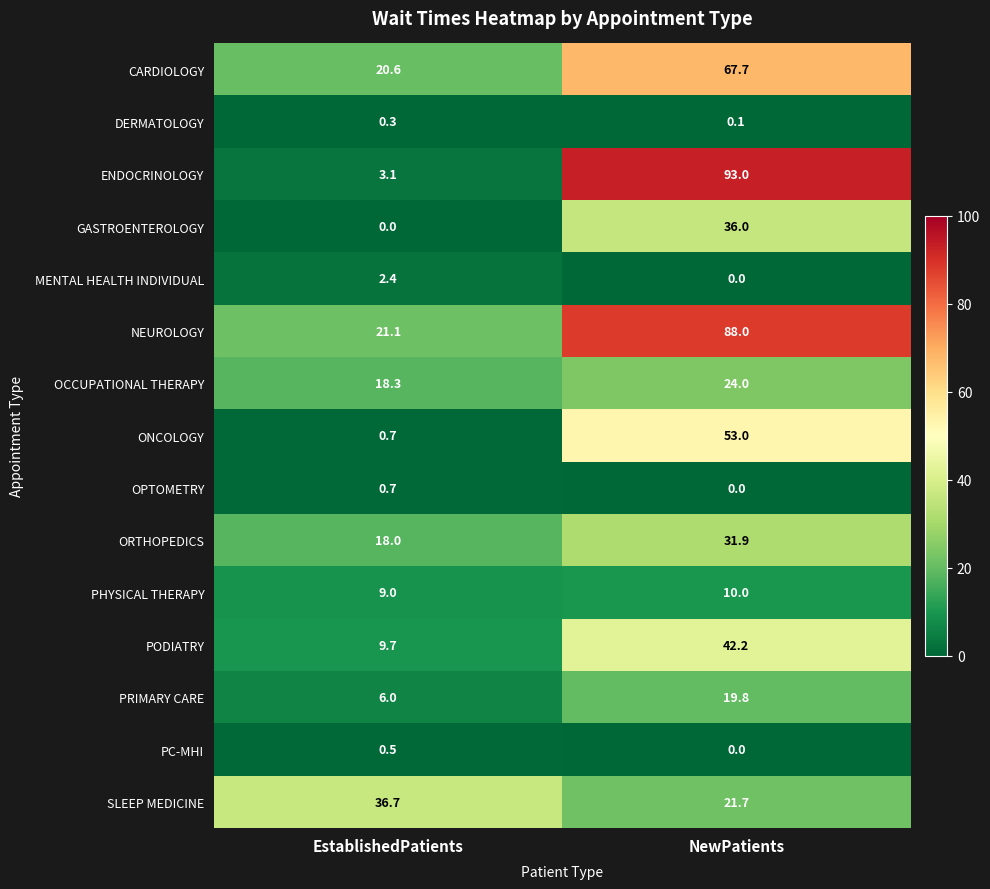

What is the difference between the maximum and minimum values in the ENDOCRINOLOGY series?

89.9